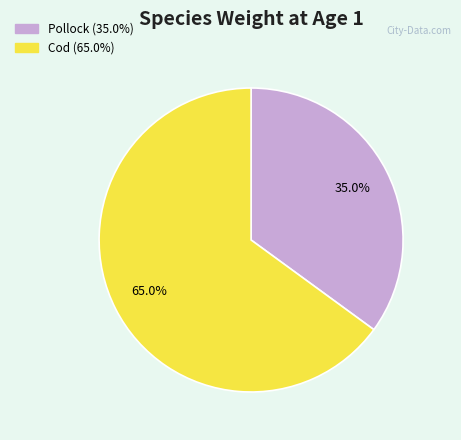

To the nearest percent, what is the difference between the Pollock and Cod slice percentages?

30%